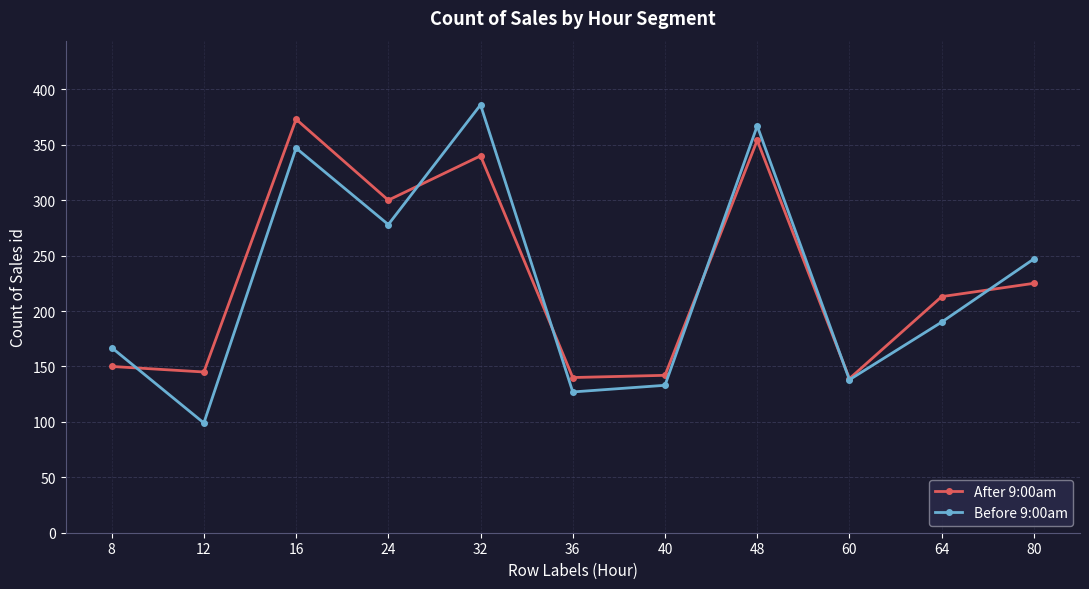

At which category does the chart reach its peak across all series?

32